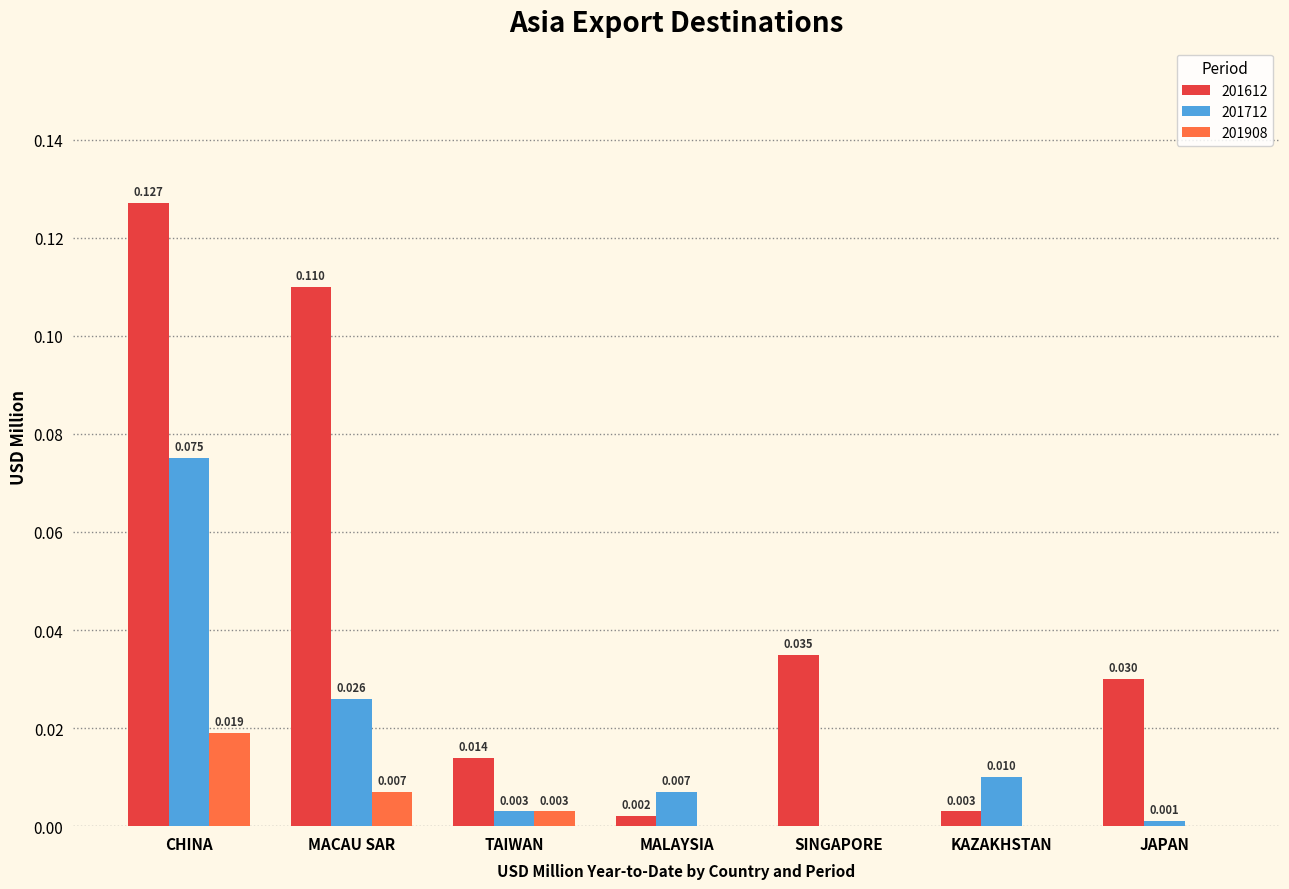

Is the value of 201908 at TAIWAN greater than the value of 201712 at SINGAPORE?

Yes